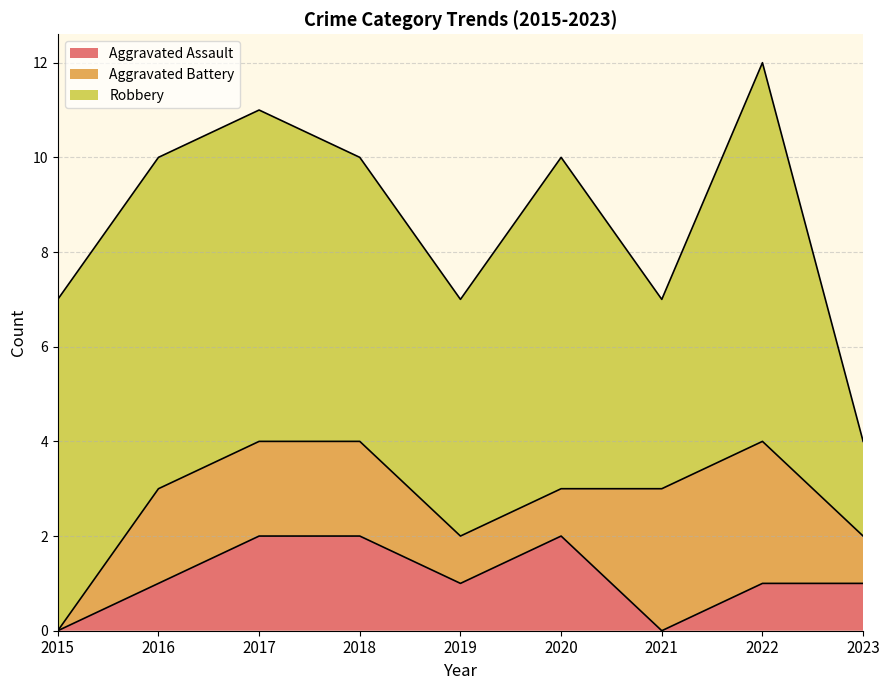

How many lines are shown in the chart?

3